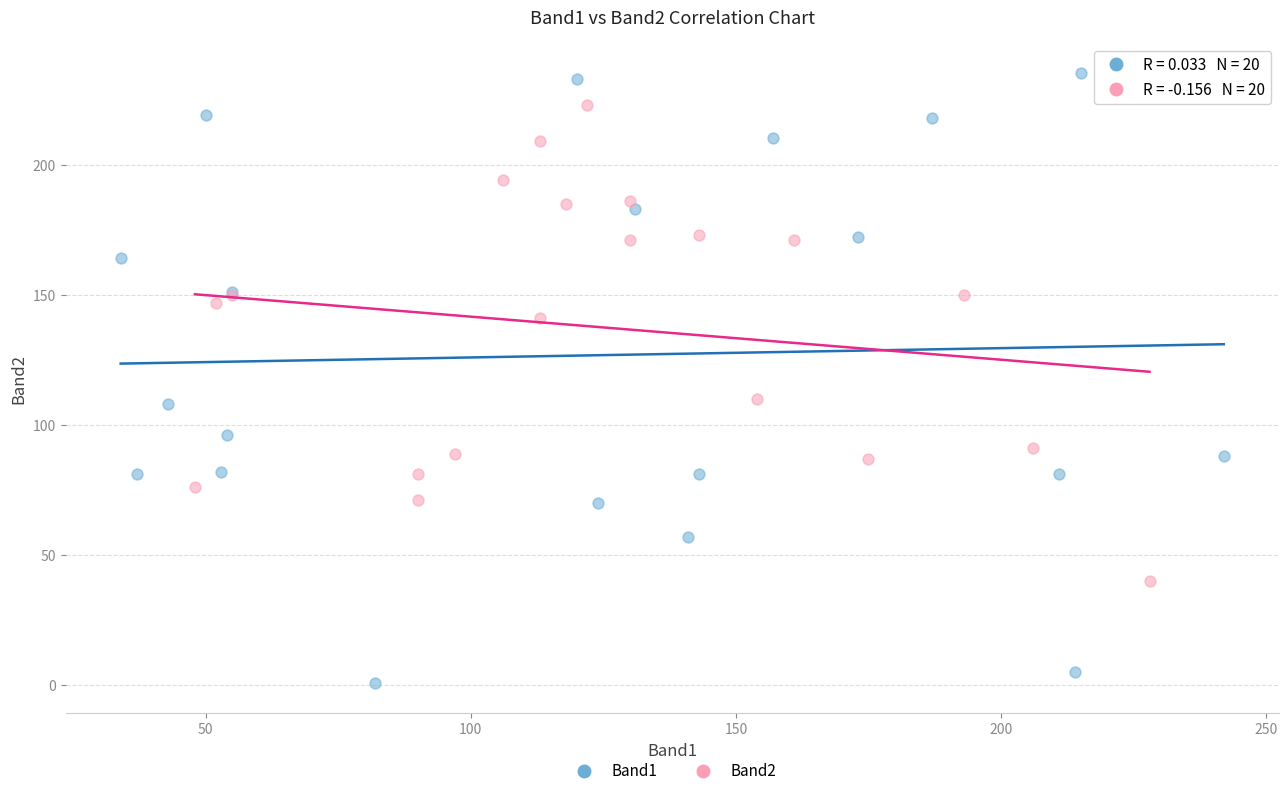

Which series contains the lowest Y value?

Band1